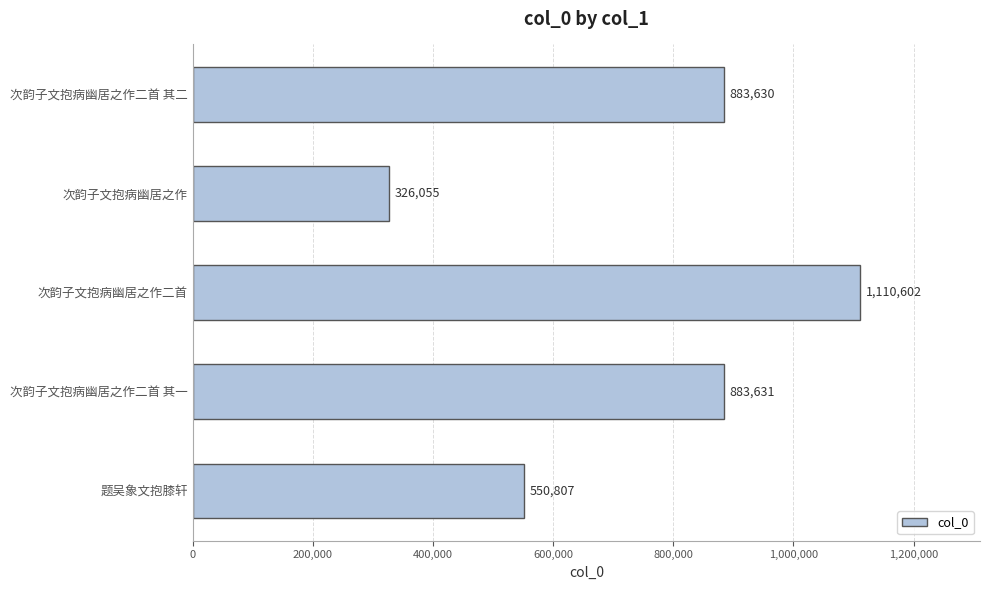

Reading top to bottom, extract all data points from this chart.

883630	326055	1110602	883631	550807